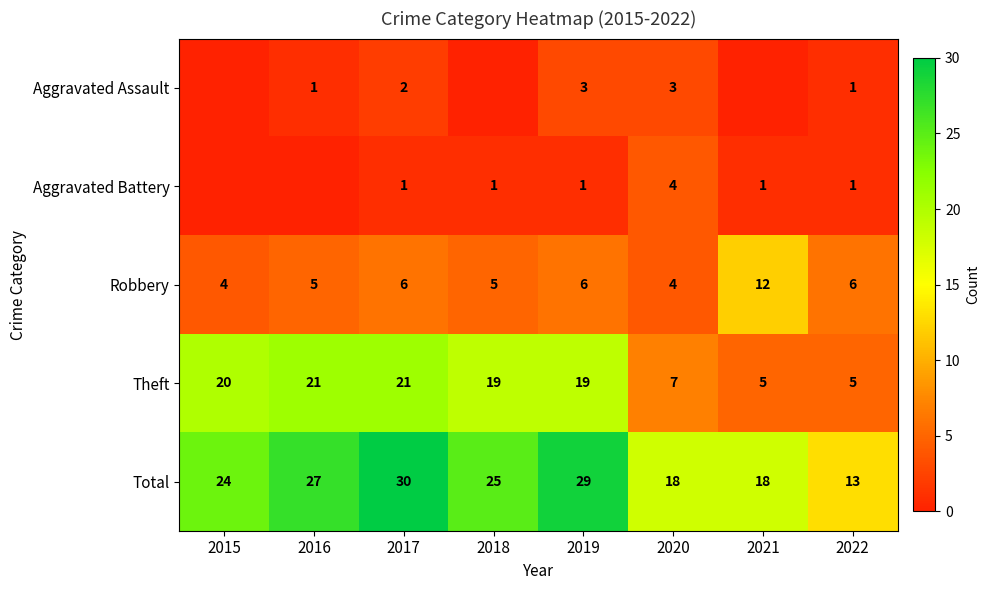

What is the difference between the Robbery values at 2019 and 2016?

1